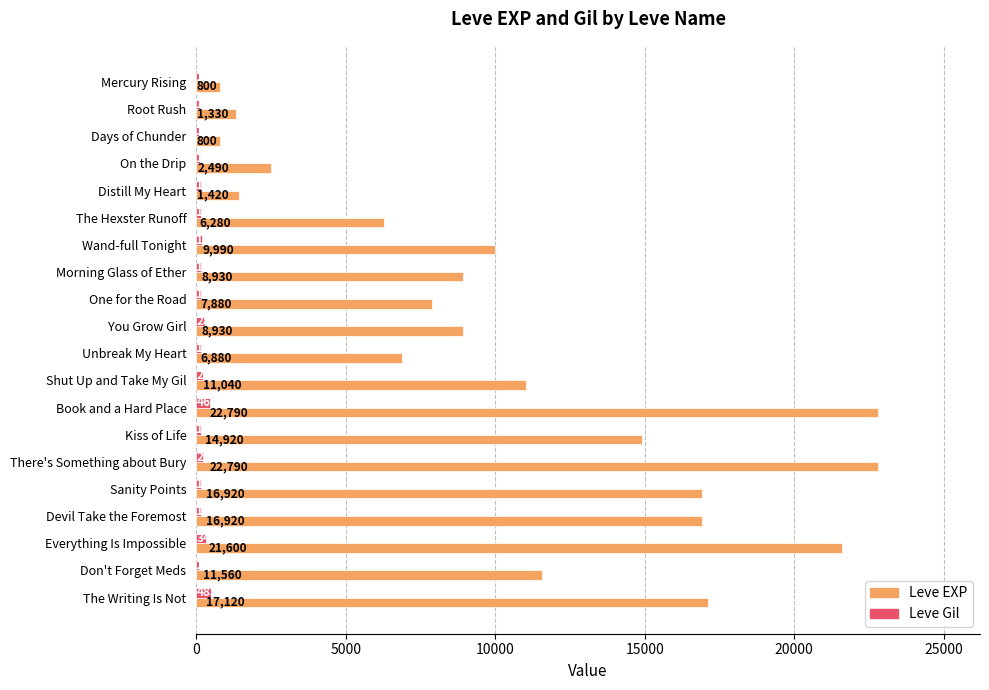

What are all the series names shown in the legend?

Leve EXP, Leve Gil